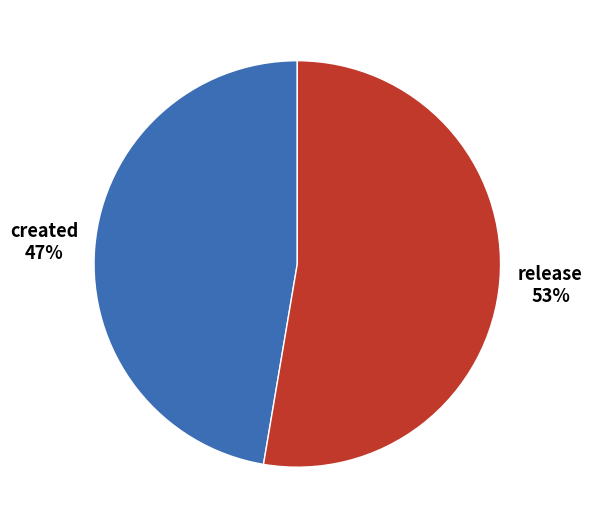

Rank the categories by value from lowest to highest.

created, release